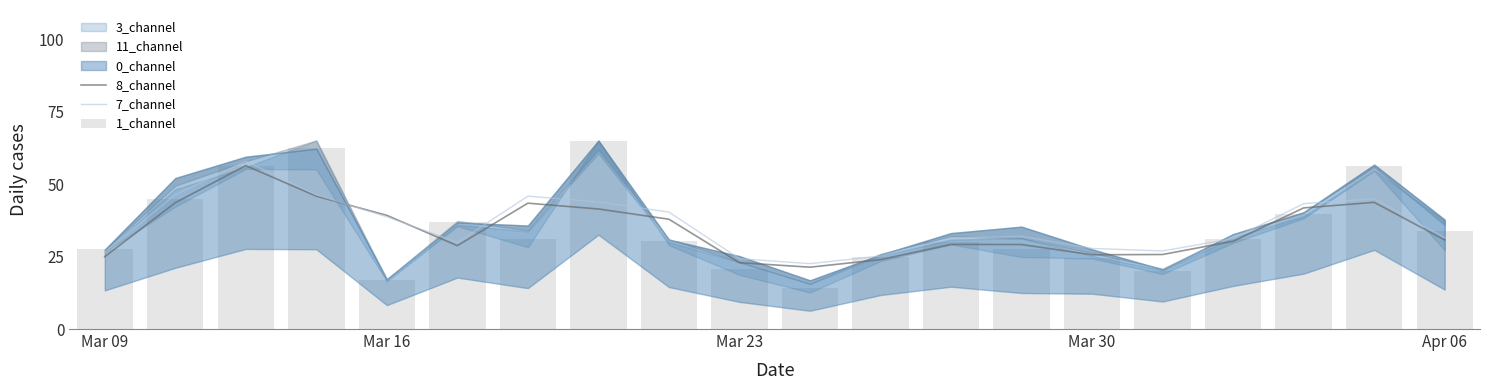

How many data points in 7_channel are less than 31?

7